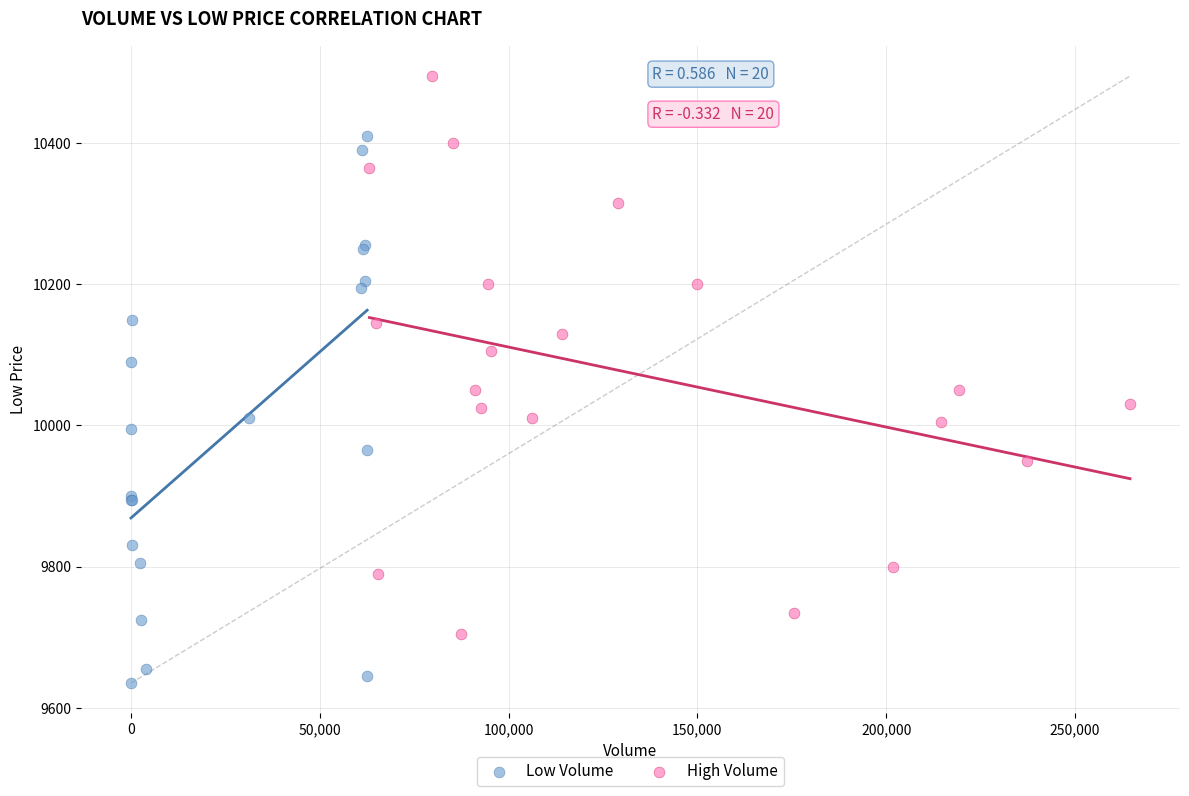

Which series has the widest spread of Y values?

High Volume